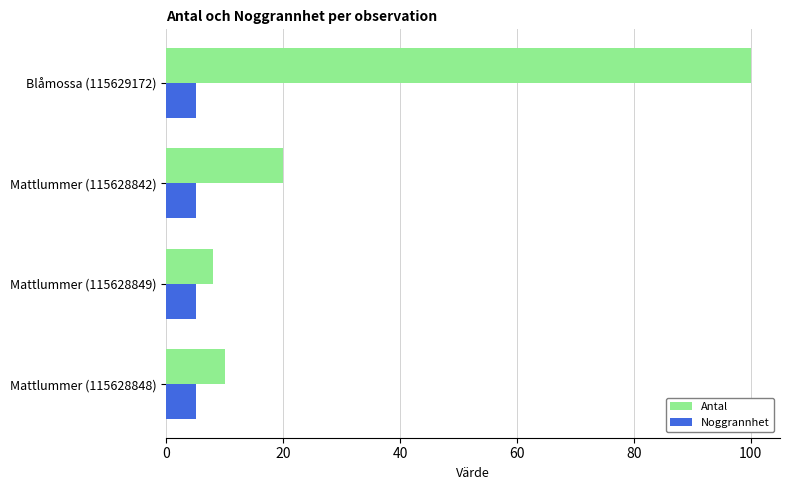

List the series in order of their overall mean, lowest first.

Noggrannhet, Antal